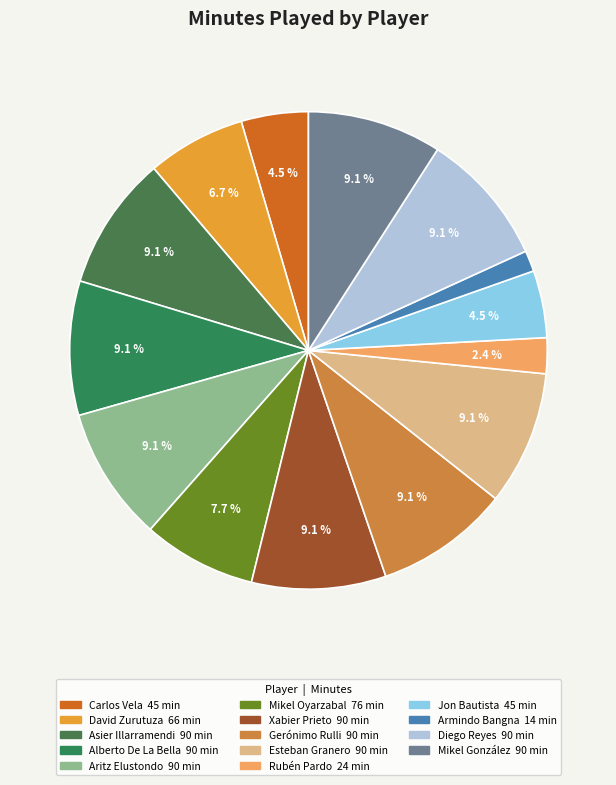

What portion of the pie excludes Asier Illarramendi?

90.9%